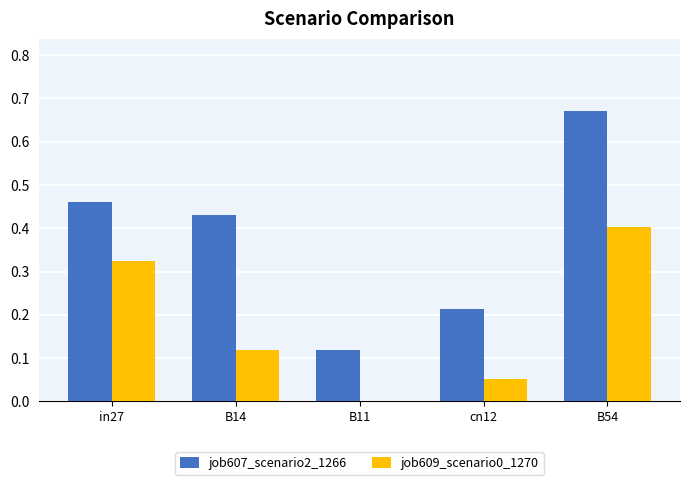

Is it true that job609_scenario0_1270 equals 0.6 at in27?

False